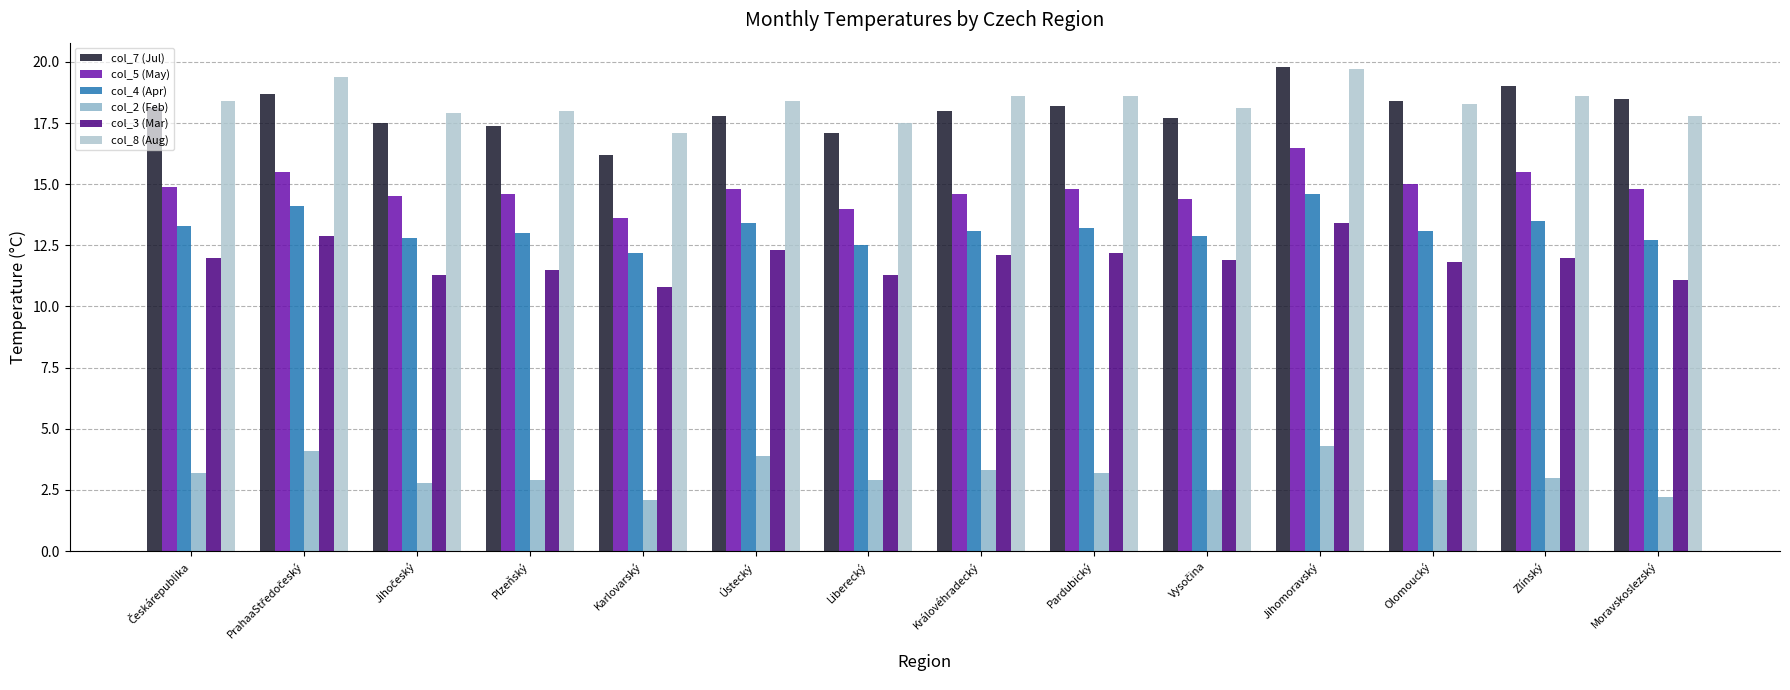

Is the value of col_2 (Feb) at Olomoucký greater than the value of col_4 (Apr) at Liberecký?

No